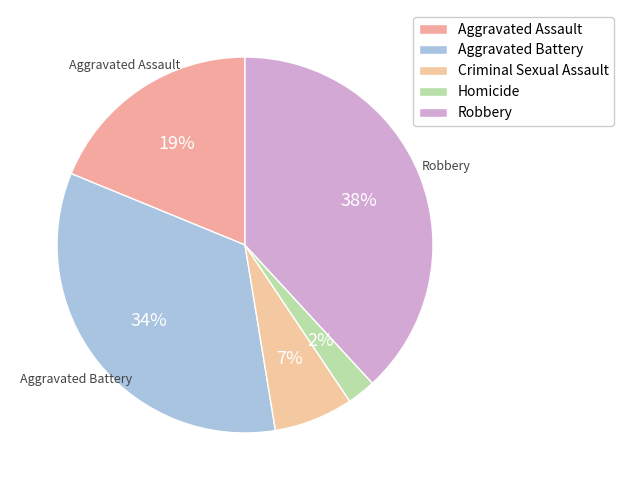

What percentage is the Homicide slice, to the nearest percent?

2%